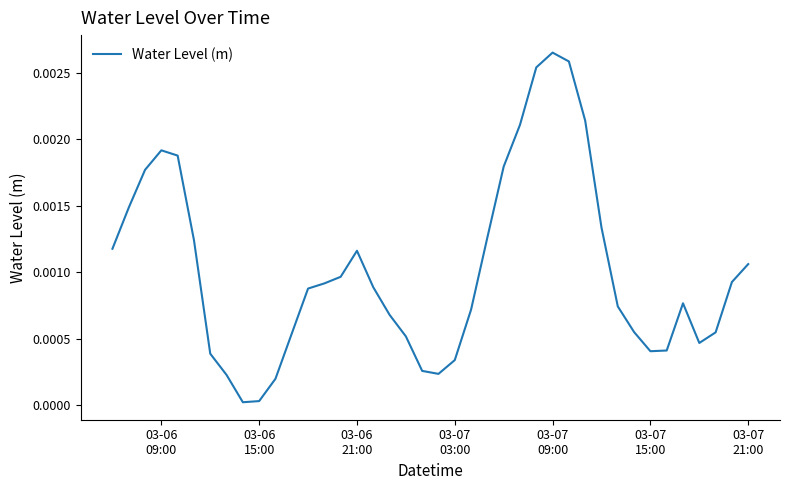

How many interior local peaks (higher than both neighbors) does the data have?

4